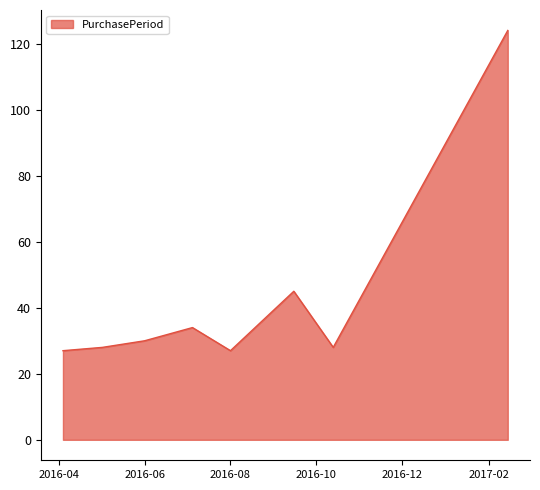

What is the sum of all values?

343